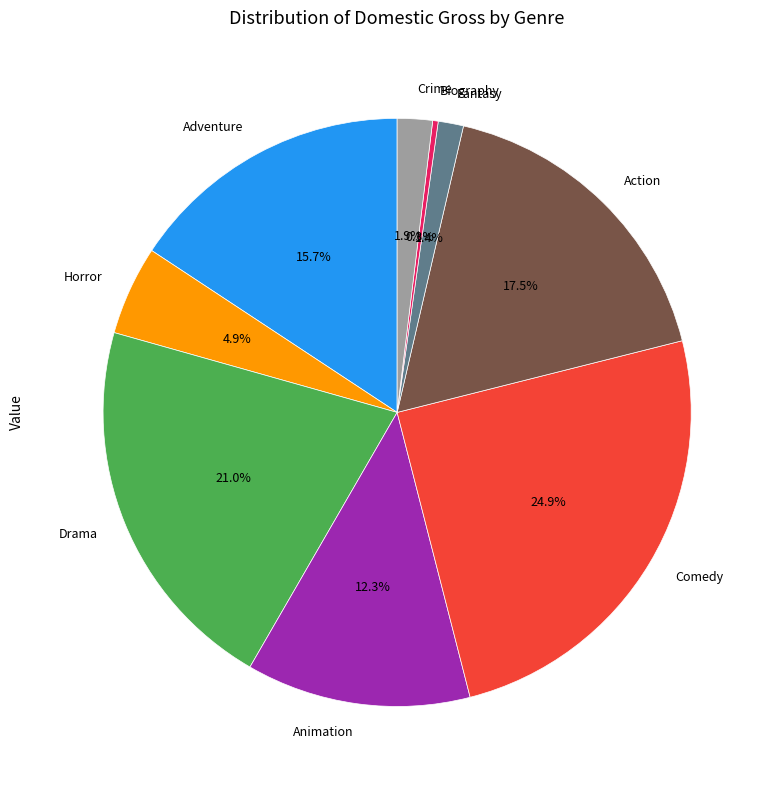

The Horror slice represents 5% of the pie. True or false?

True